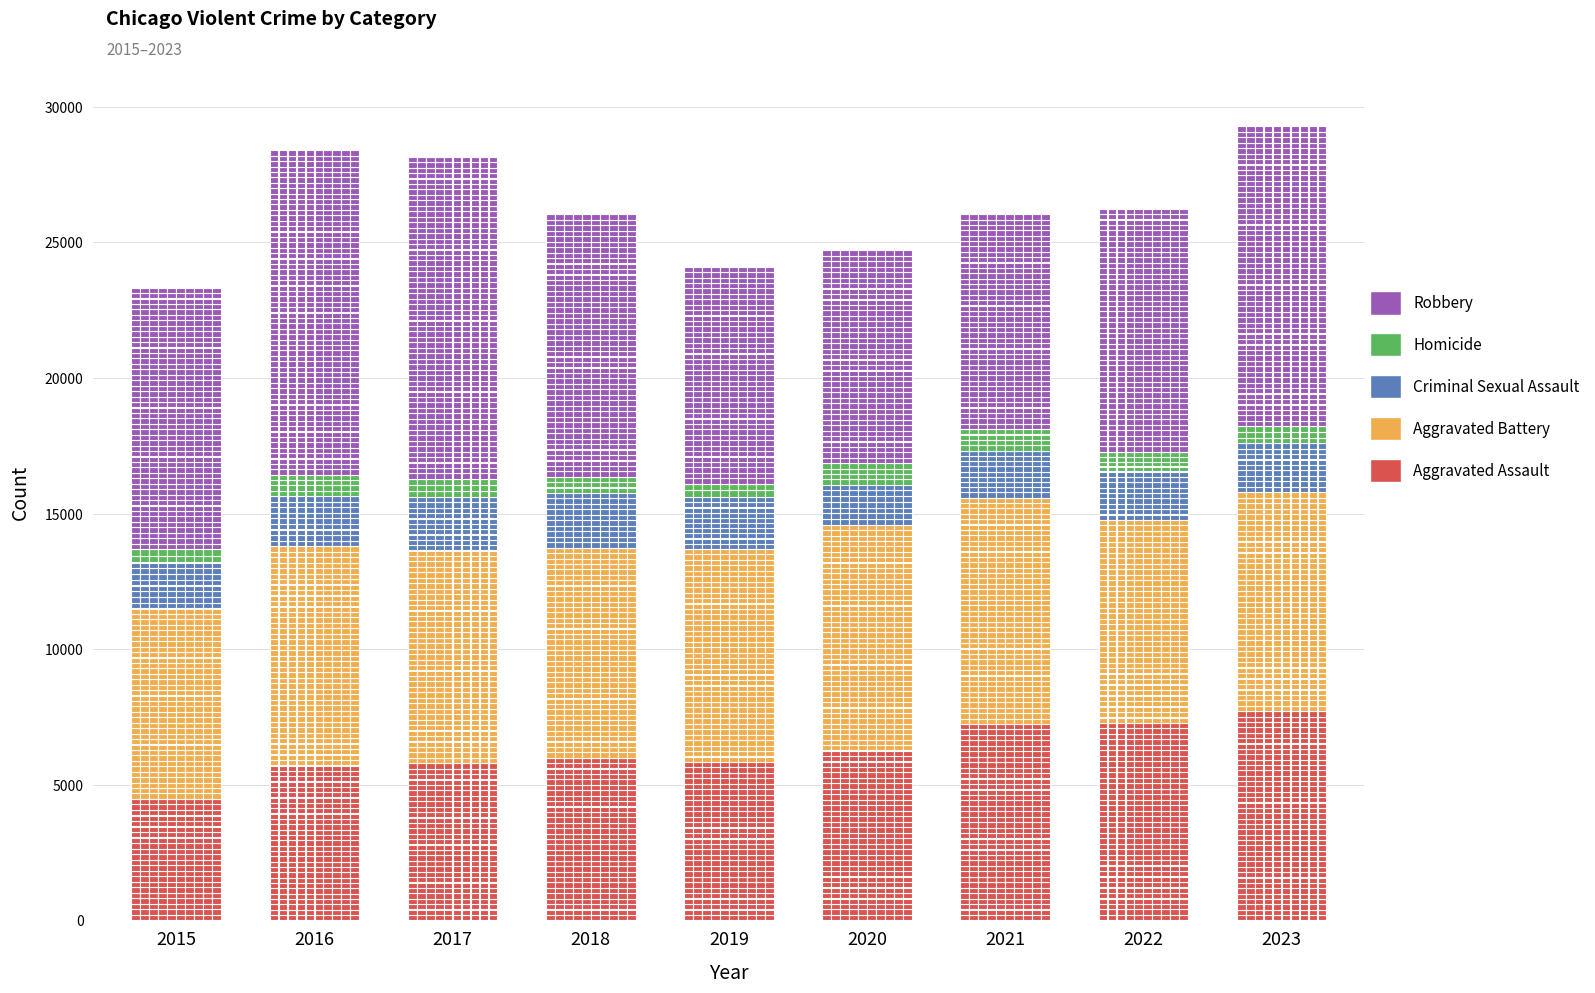

True or false: Robbery has a value of 7995 at 2019.

True